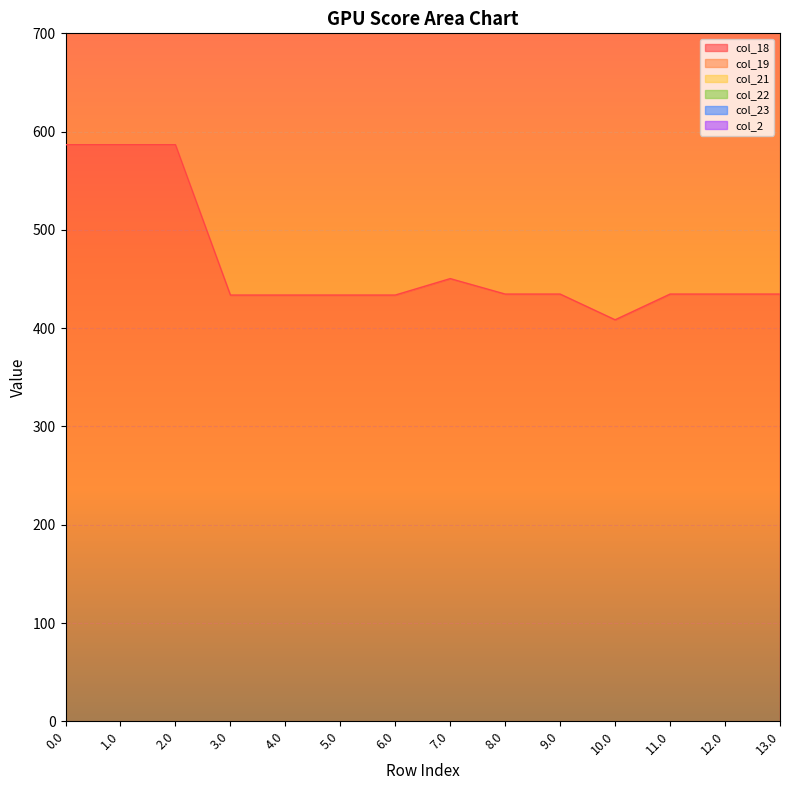

Which series has the largest range (max minus min)?

col_21